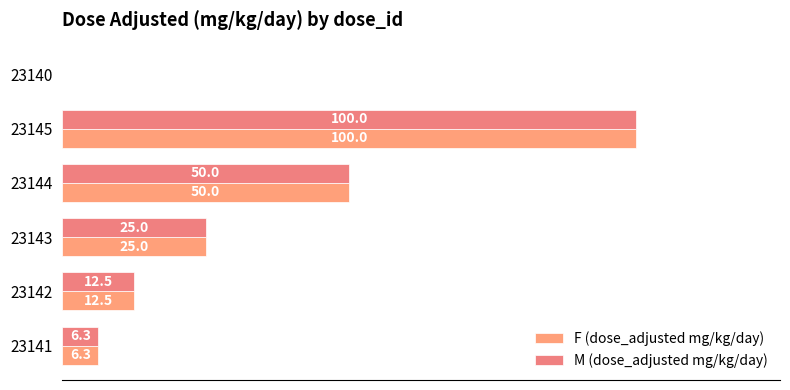

Reading left to right, list all the values displayed in this chart.

F (dose_adjusted mg/kg/day): 6.3	12.5	25.0	50.0	100.0	0.0
M (dose_adjusted mg/kg/day): 6.3	12.5	25.0	50.0	100.0	0.0